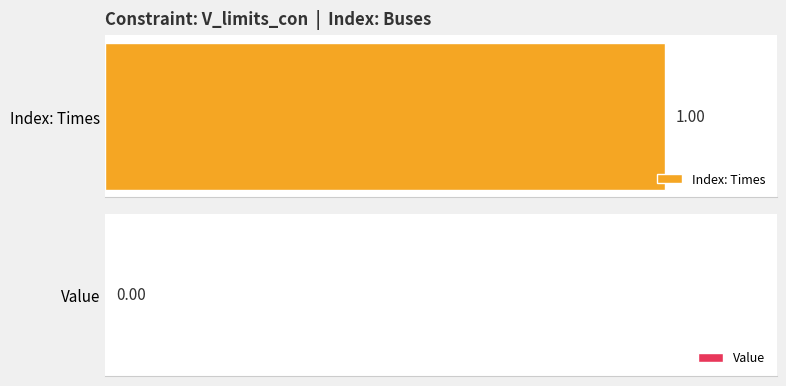

At which label does Index: Times reach its peak?

1